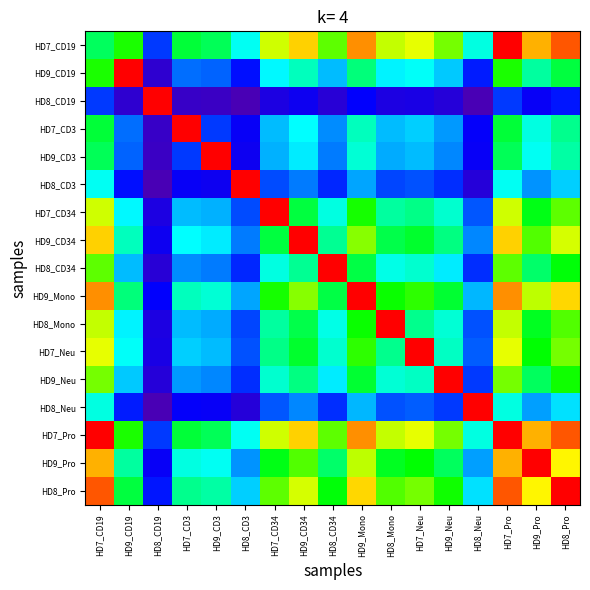

Count the number of data series in this chart.

17